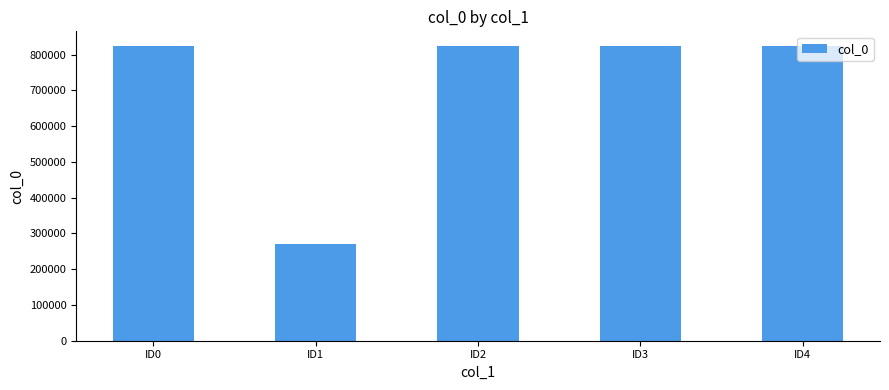

Which has a higher value, ID2 or ID1?

ID2